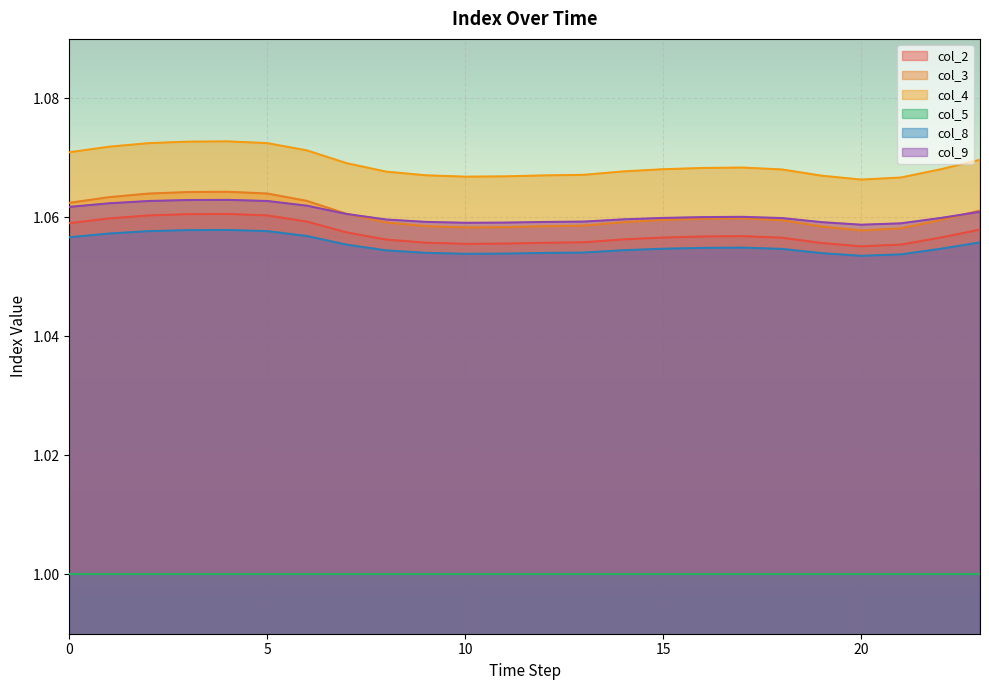

At which label is col_9 closest to 1?

20